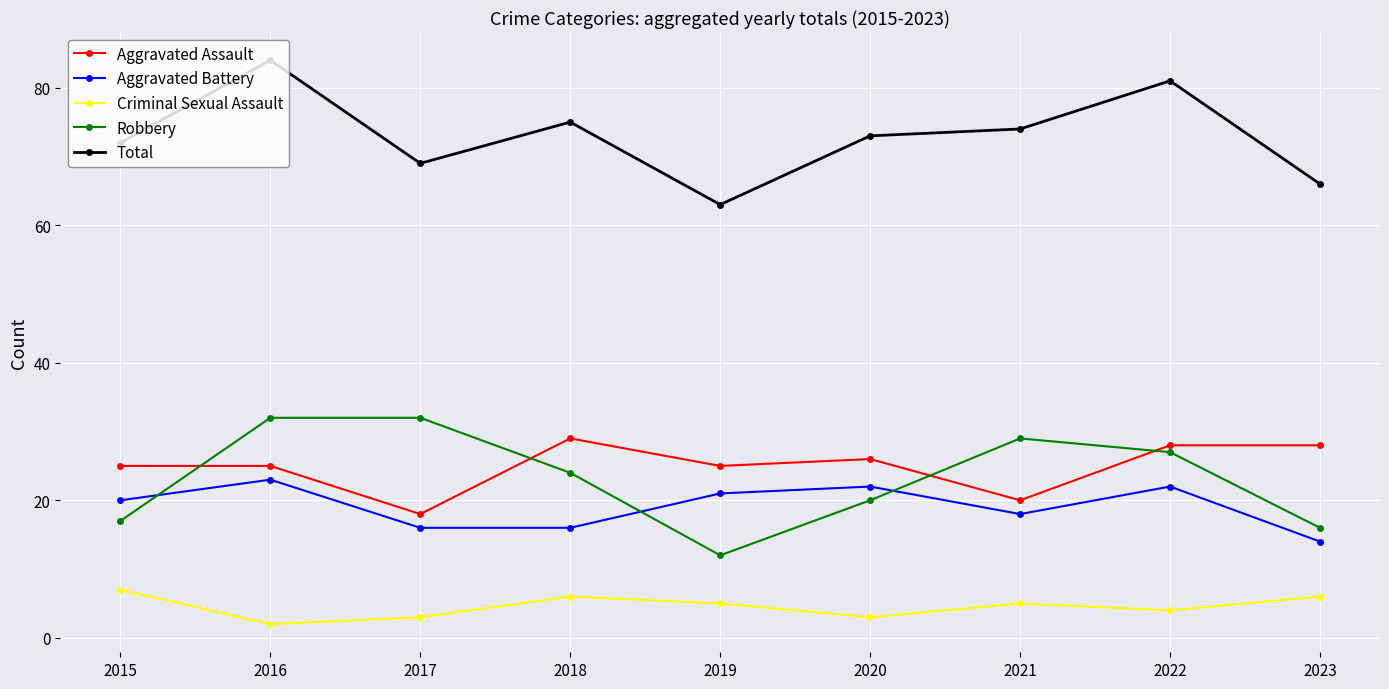

In Criminal Sexual Assault, how many points are higher than both neighbors (excluding endpoints)?

2